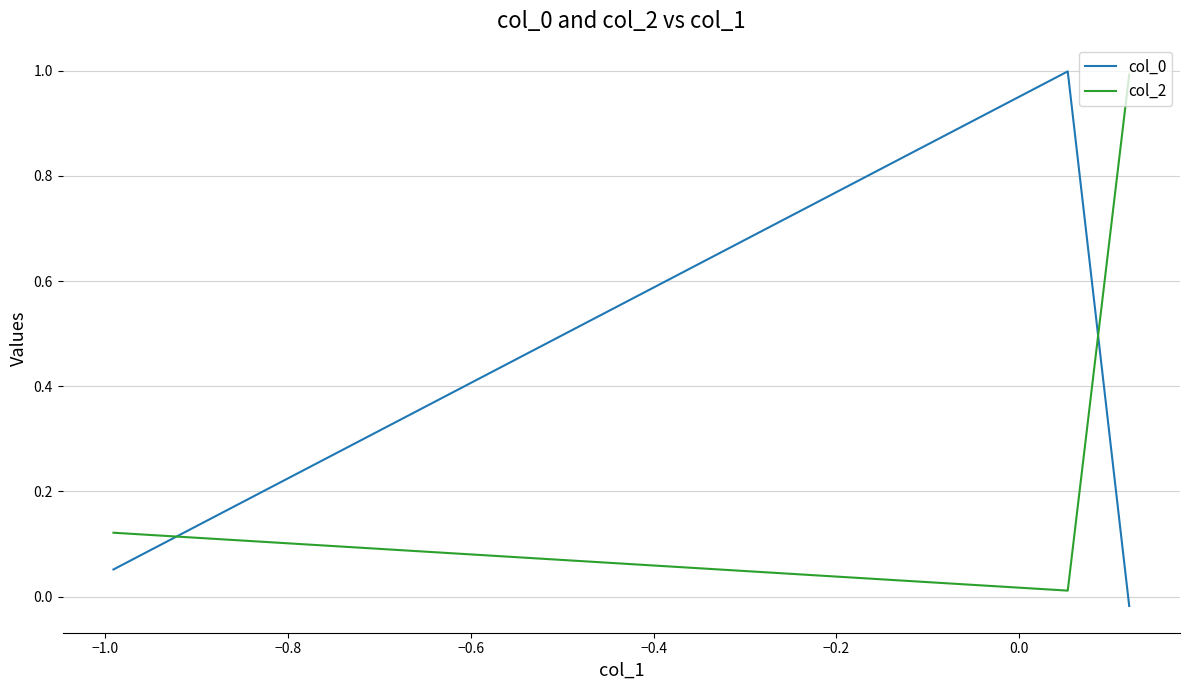

What is the sum of all col_0 values?

1.0